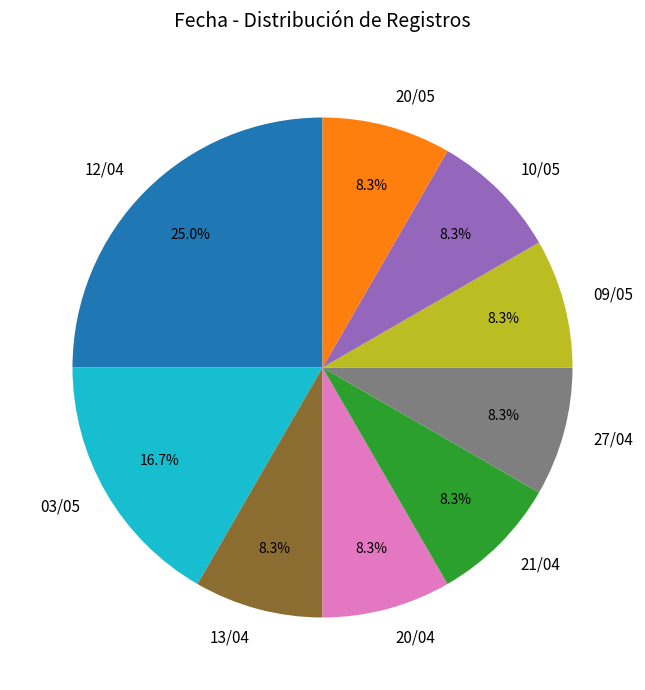

The 03/05 slice represents 17% of the pie. True or false?

True